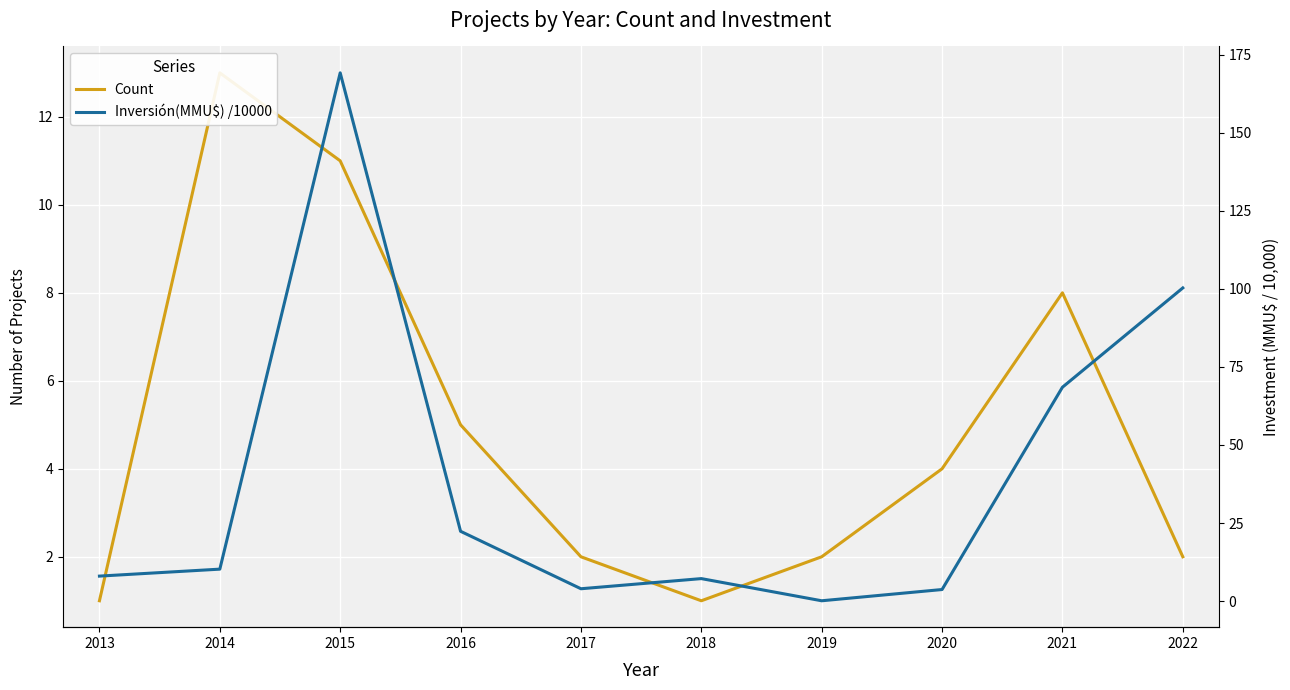

Where is the first local maximum for Inversión(MMU$) /10000?

2015